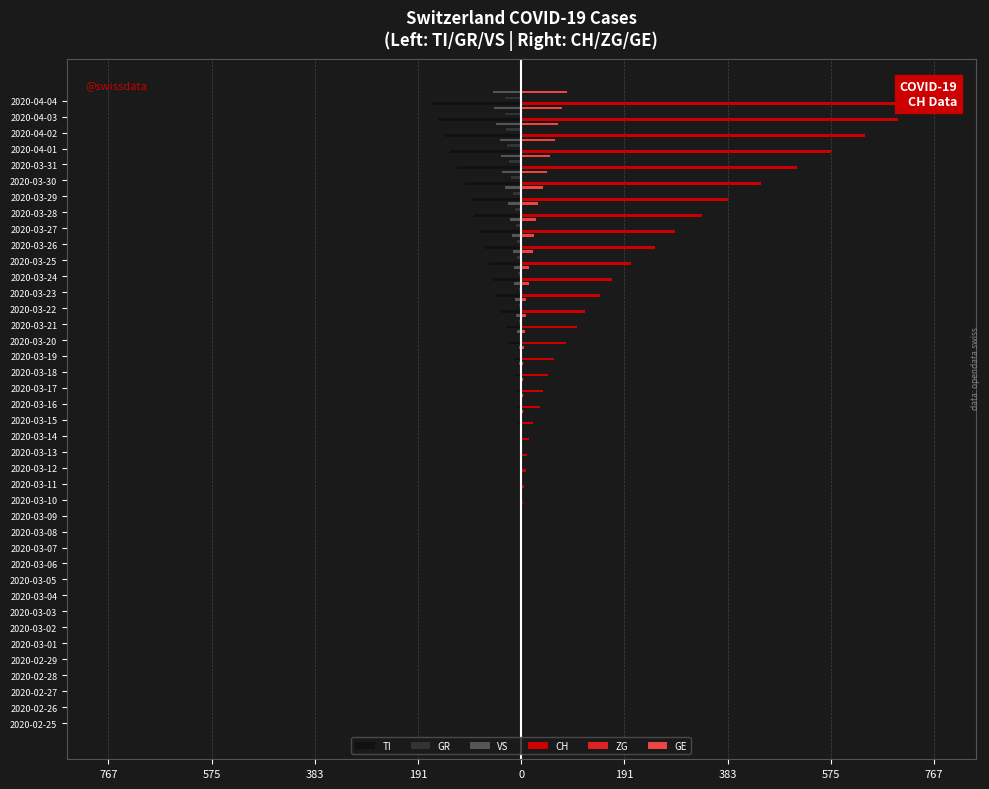

How many bars are there in total?

240